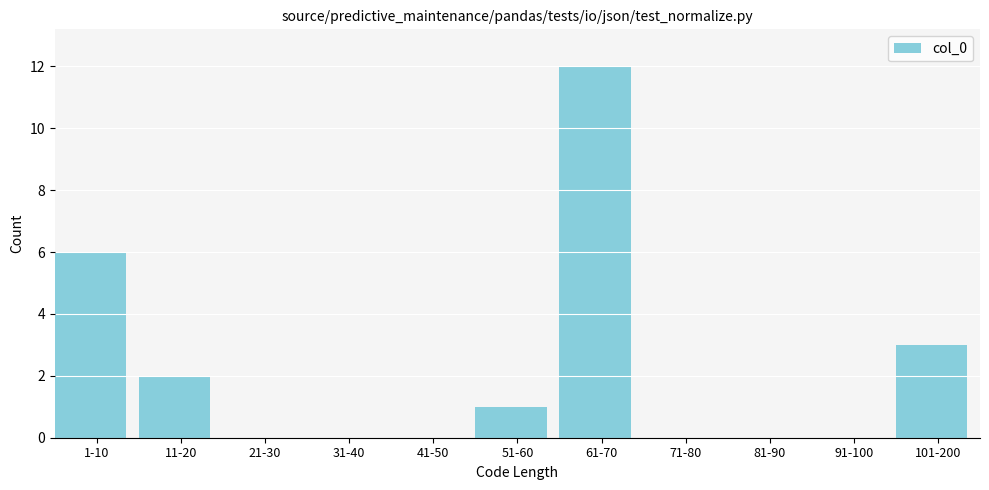

Reading left to right, list all the values displayed in this chart.

1-10=6	11-20=2	21-30=0	31-40=0	41-50=0	51-60=1	61-70=12	71-80=0	81-90=0	91-100=0	101-200=3